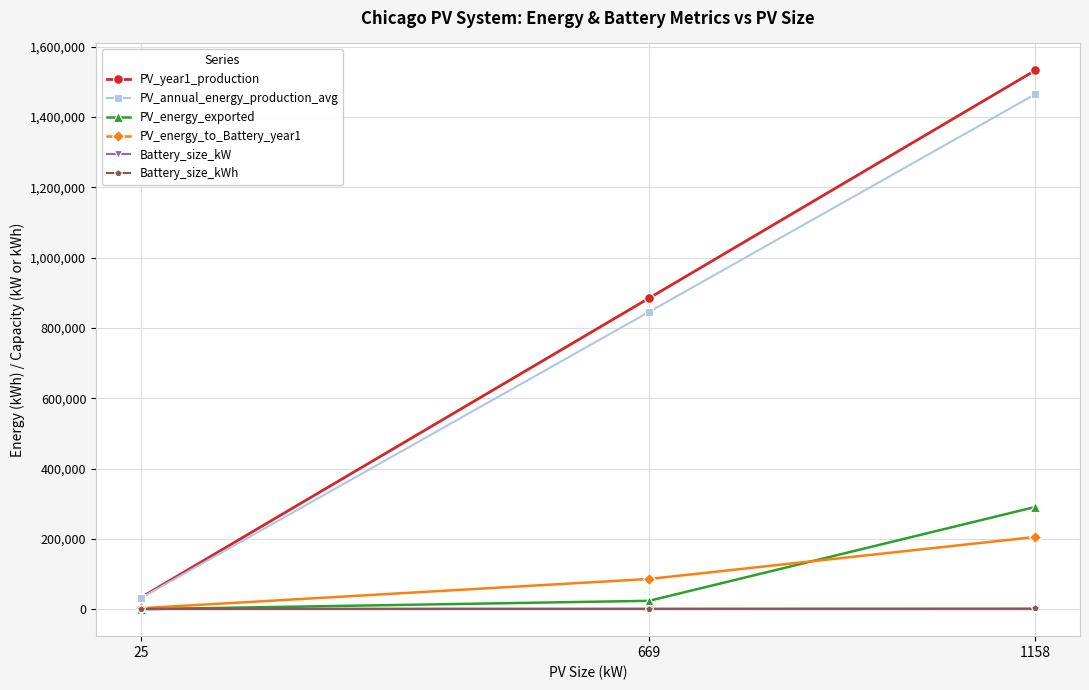

Which series has the largest total across all categories?

PV_year1_production